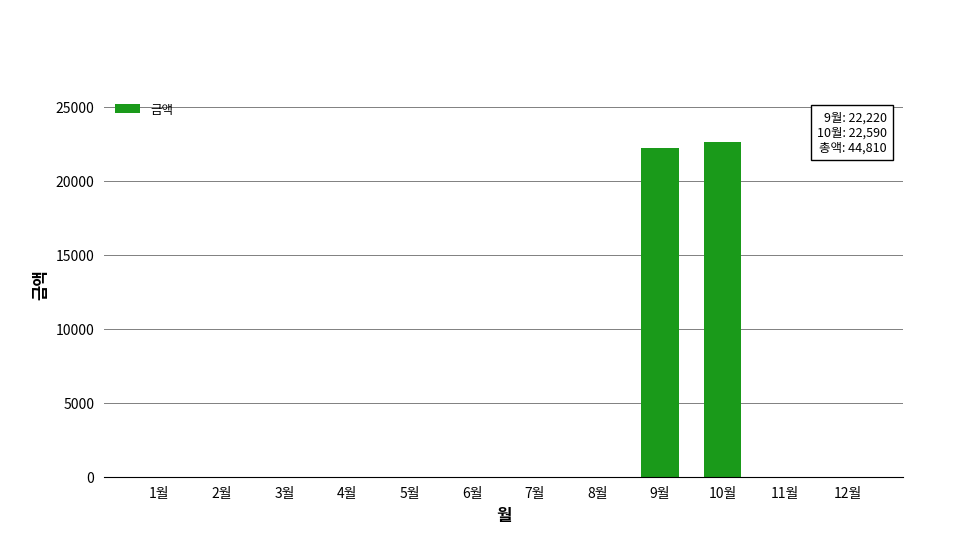

What is the sum of all values?

44810